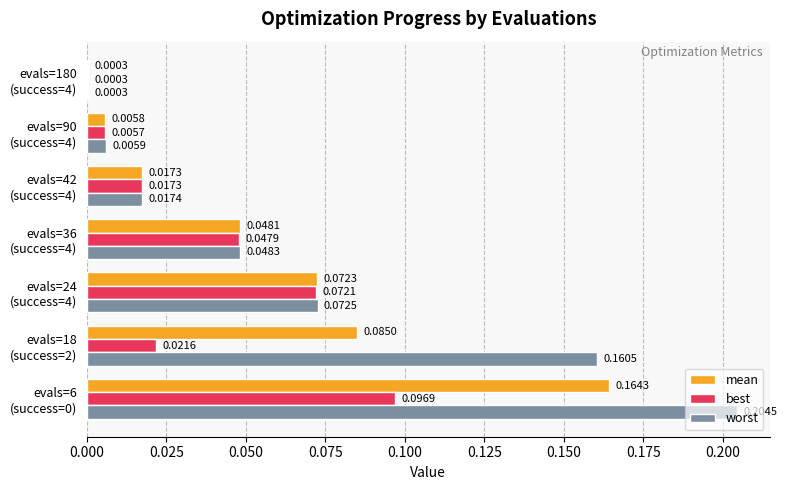

What is the sum of all mean values?

0.4